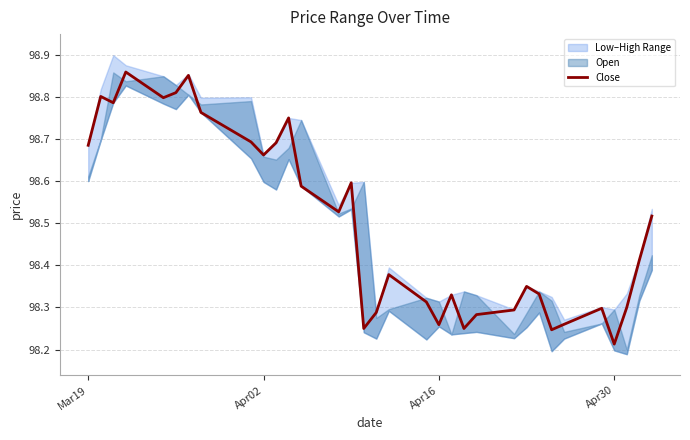

Where is Close nearest to the value 98?

Apr30